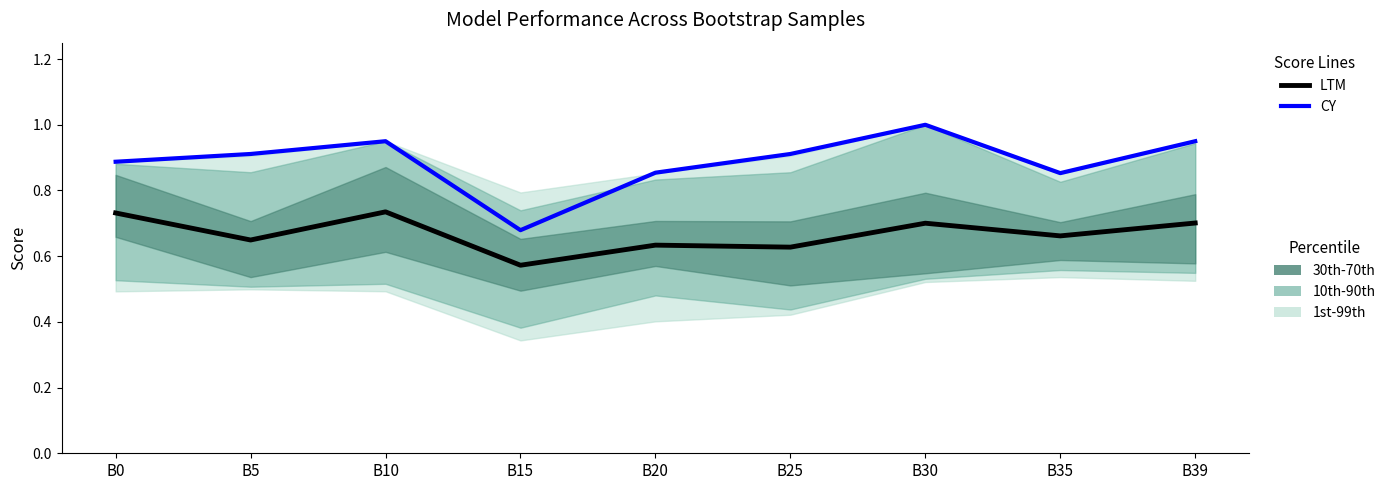

True or false: CY and LTM cross at least once.

False